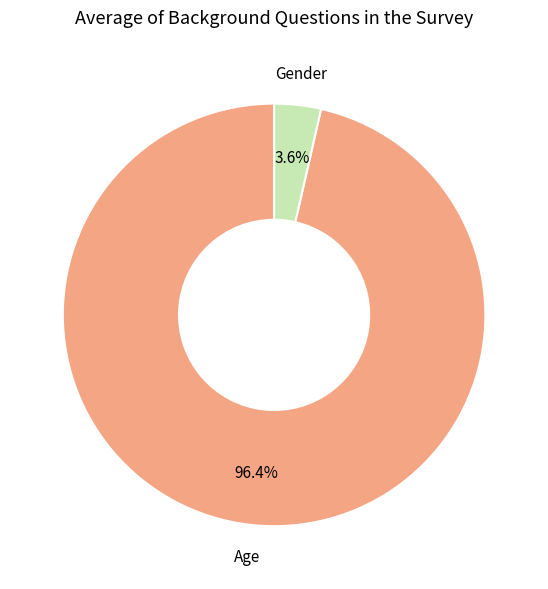

Is there a majority slice in this chart?

Yes